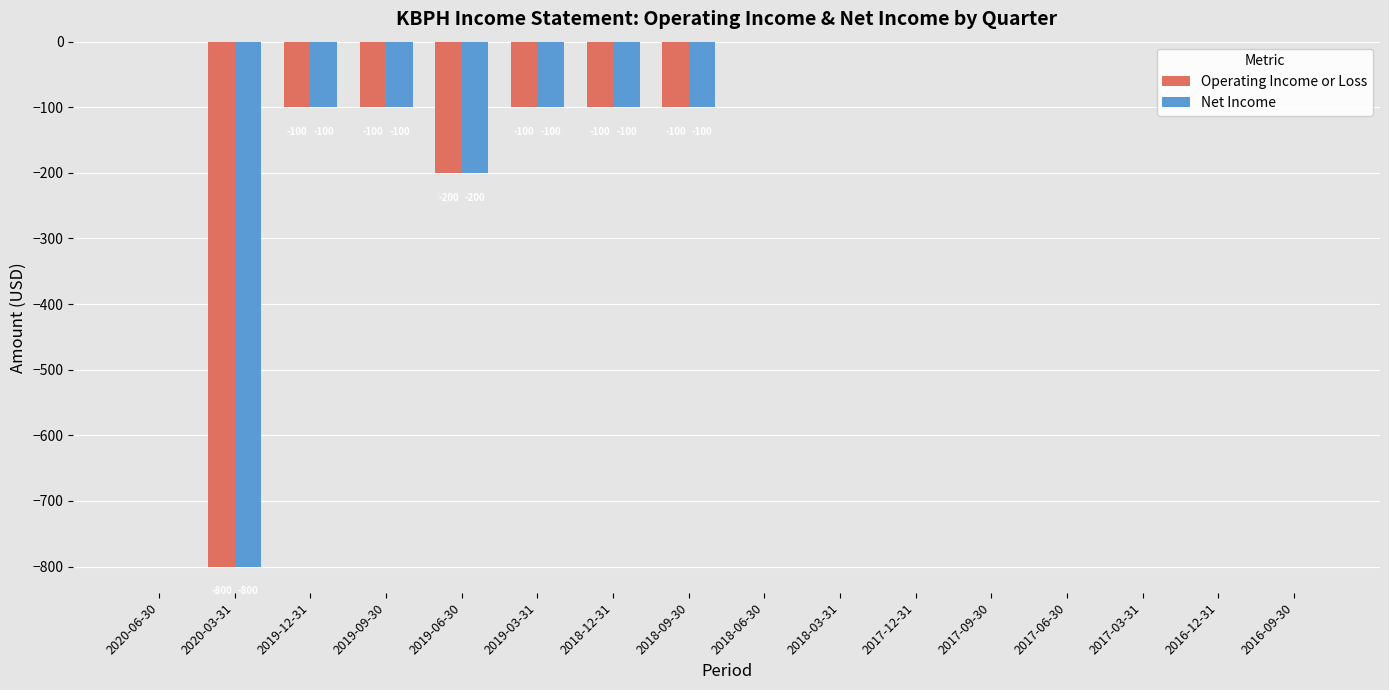

The Net Income series shows 0 at 2018-03-31. True or false?

True